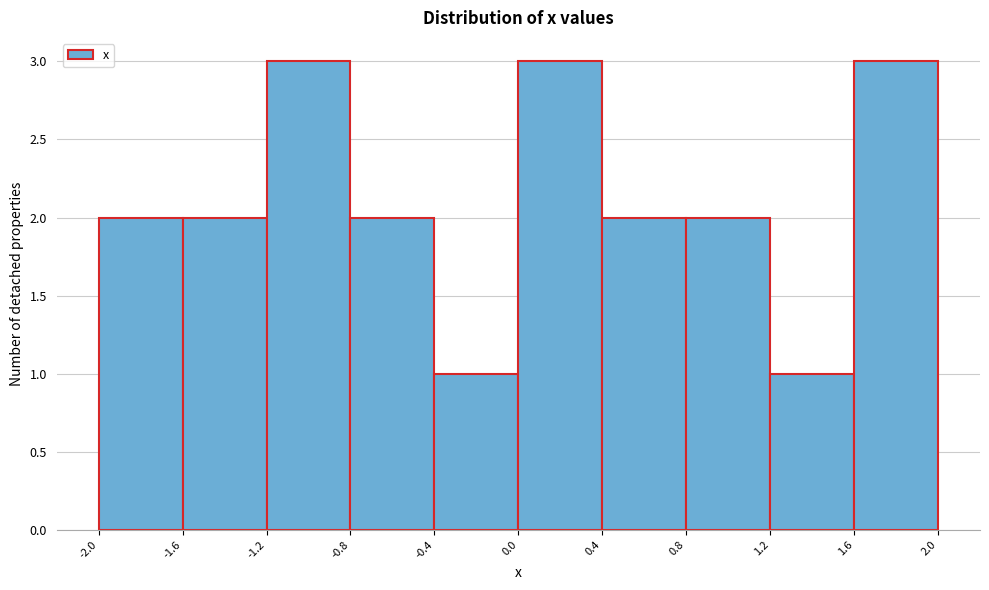

Reading left to right, transcribe this chart: for each bar, give the range it covers on the x-axis and its height. The values are not printed on the chart, so give them approximately, as read against the axis.

-2.0 to -1.6: 2
-1.6 to -1.2: 2
-1.2 to -0.8: 3
-0.8 to -0.4: 2
-0.4 to 0.0: 1
0.0 to 0.4: 3
0.4 to 0.8: 2
0.8 to 1.2: 2
1.2 to 1.6: 1
1.6 to 2.0: 3